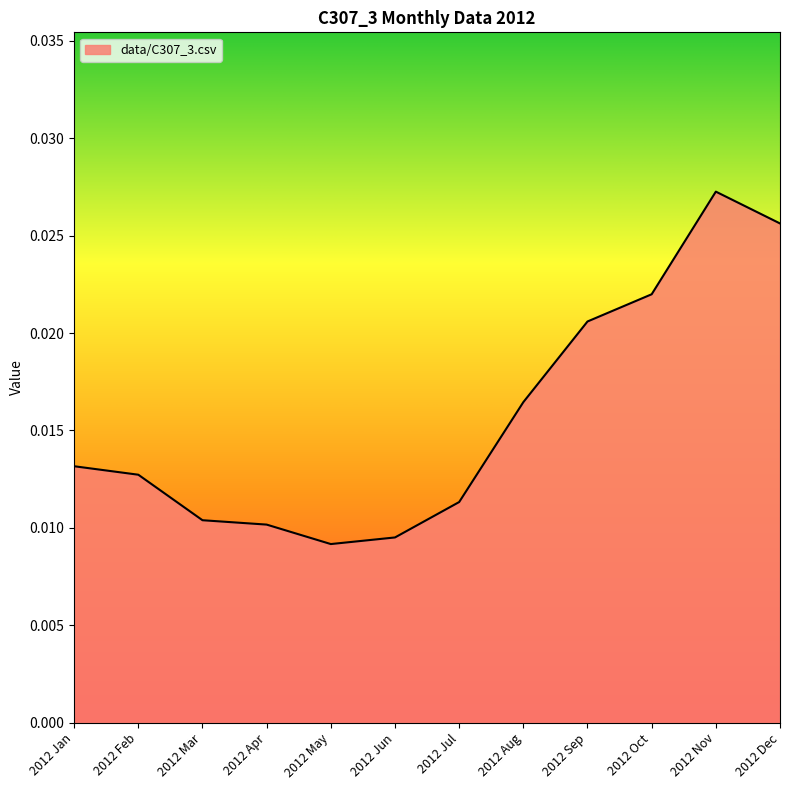

Which category has the highest value across all series?

2012 Nov